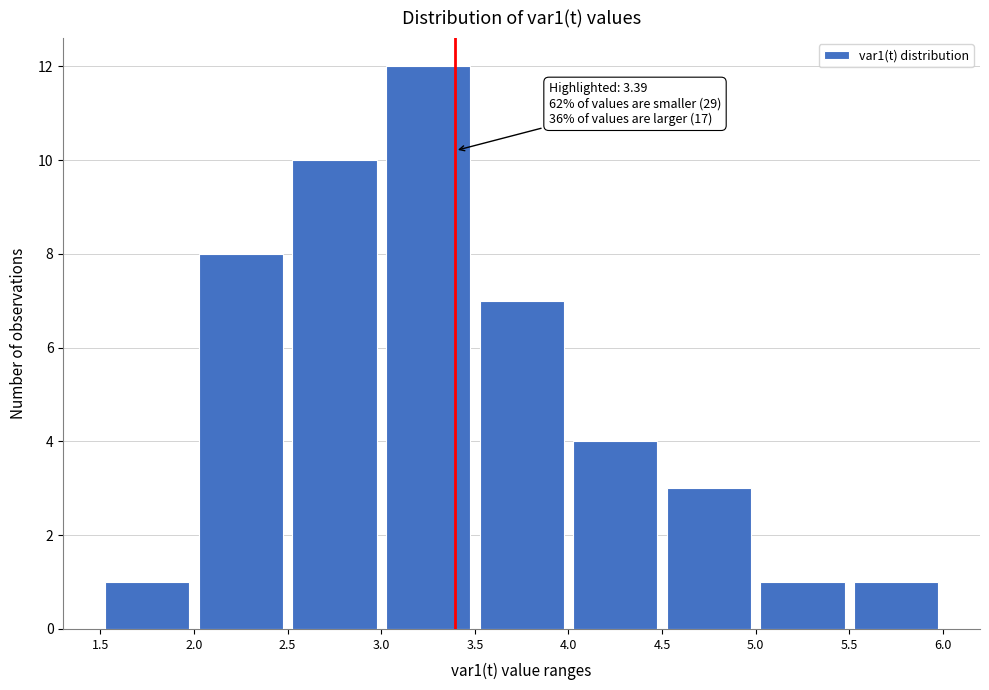

Which range on the x-axis has the tallest bar?

3.0 to 3.5